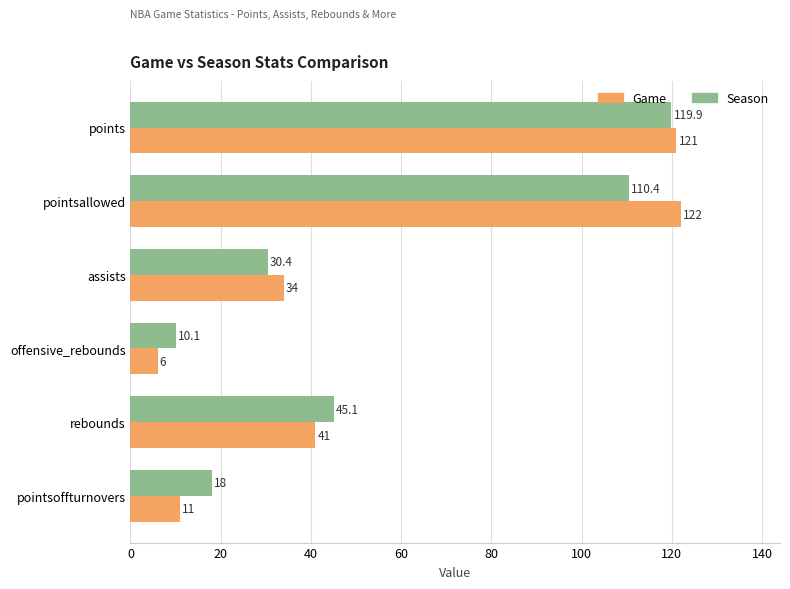

Which series has the largest range (max minus min)?

Game